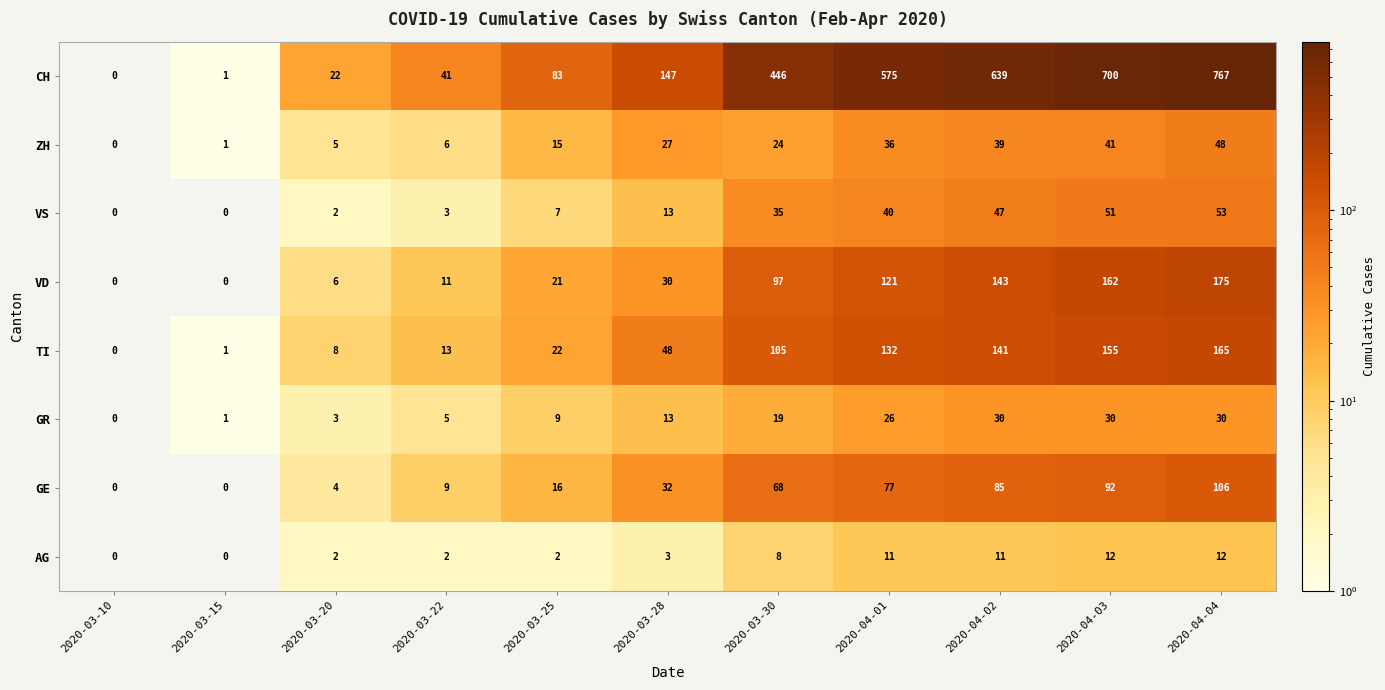

Which series has the largest total across all categories?

CH